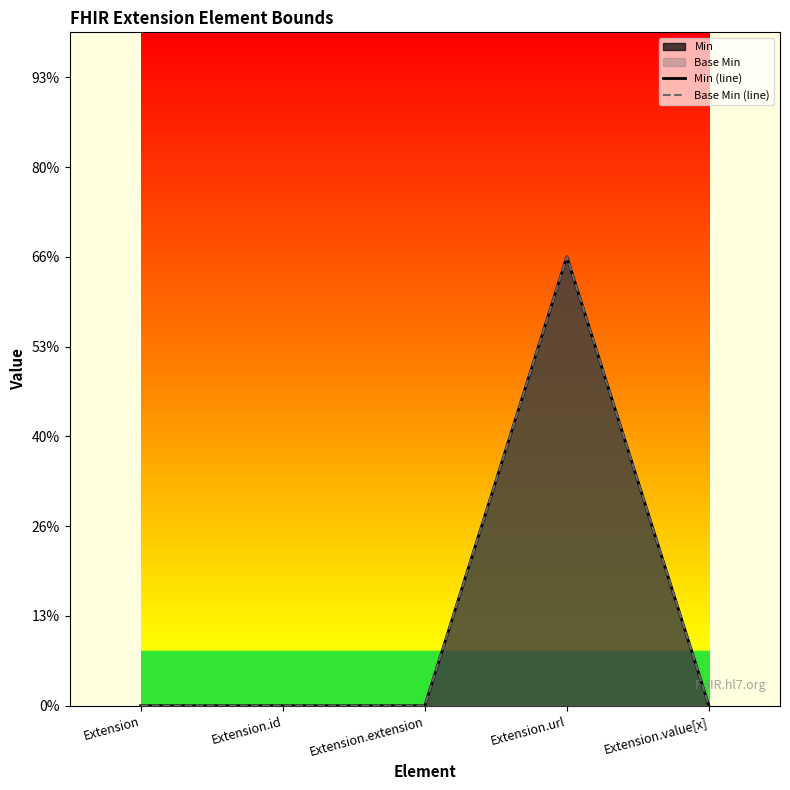

What is the label of the 2nd point from the right?

Extension.url